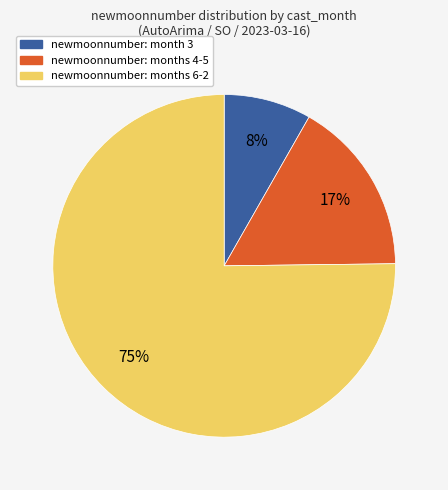

Is there a majority slice in this chart?

Yes